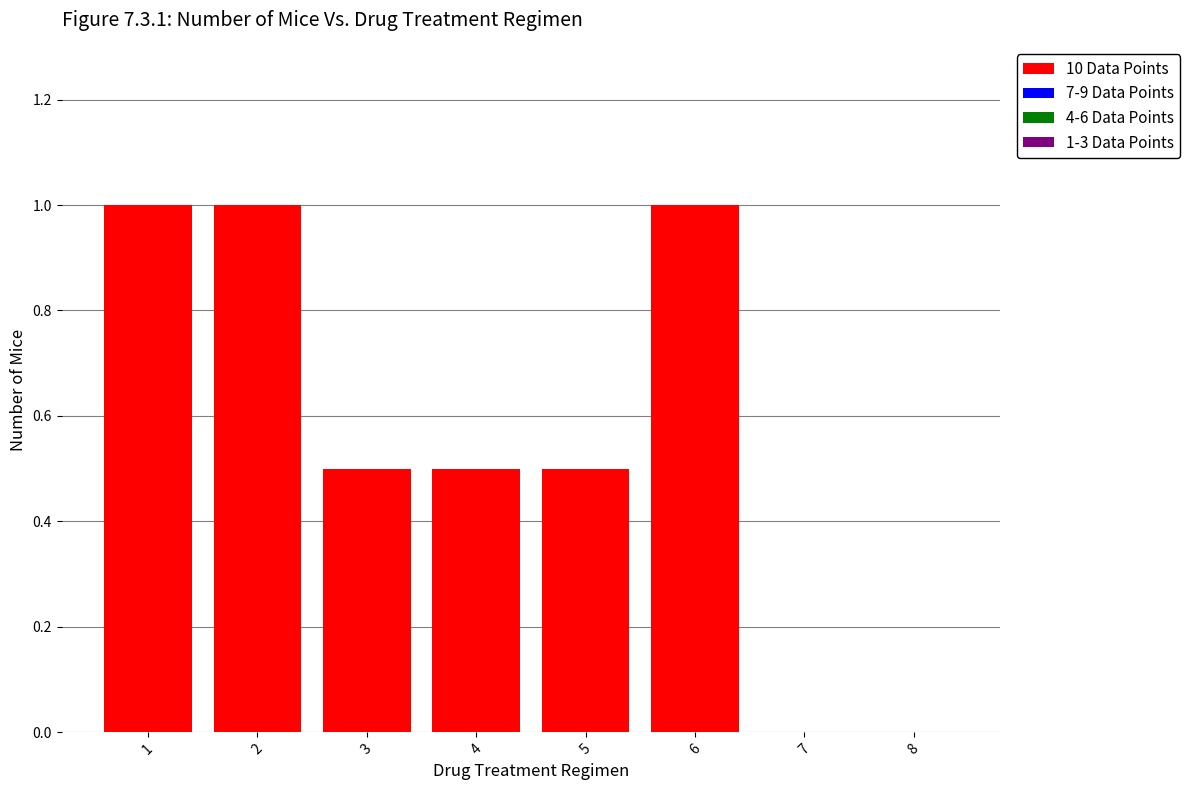

Count the number of data series in this chart.

1